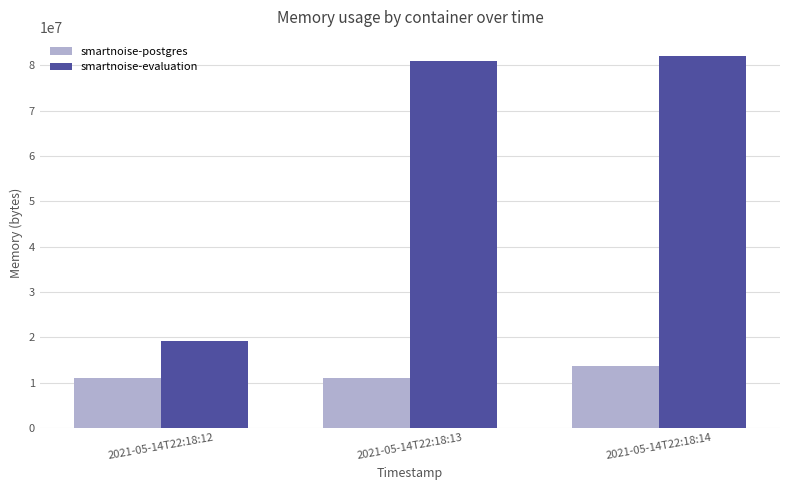

The smartnoise-postgres series shows 11063296 at 2021-05-14T22:18:13. True or false?

True